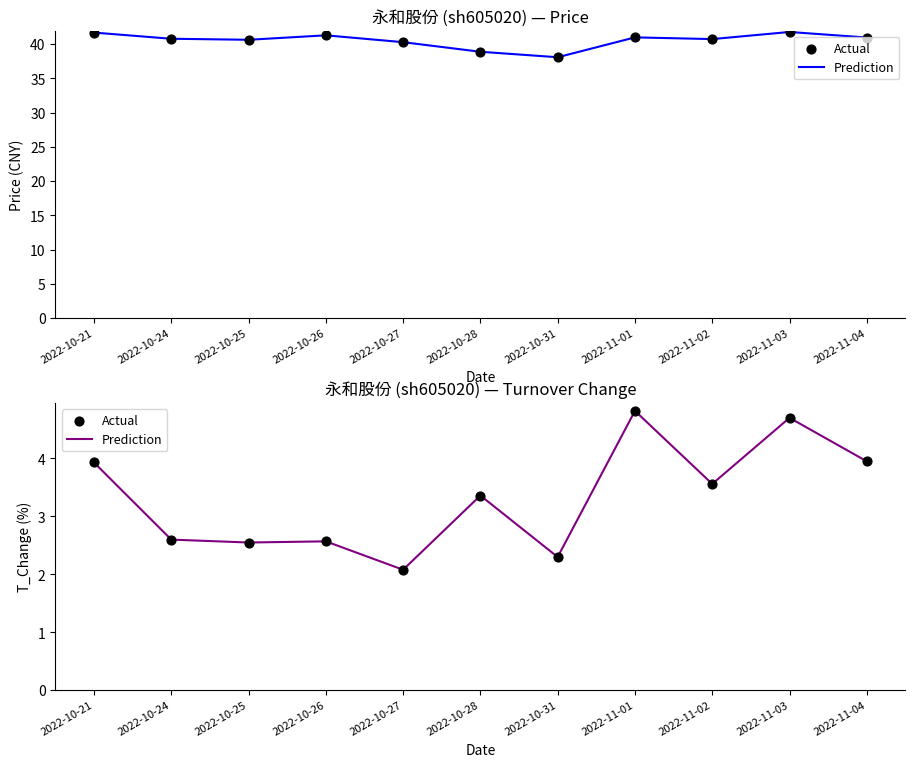

At which category is the sum across all series the highest?

2022-11-01